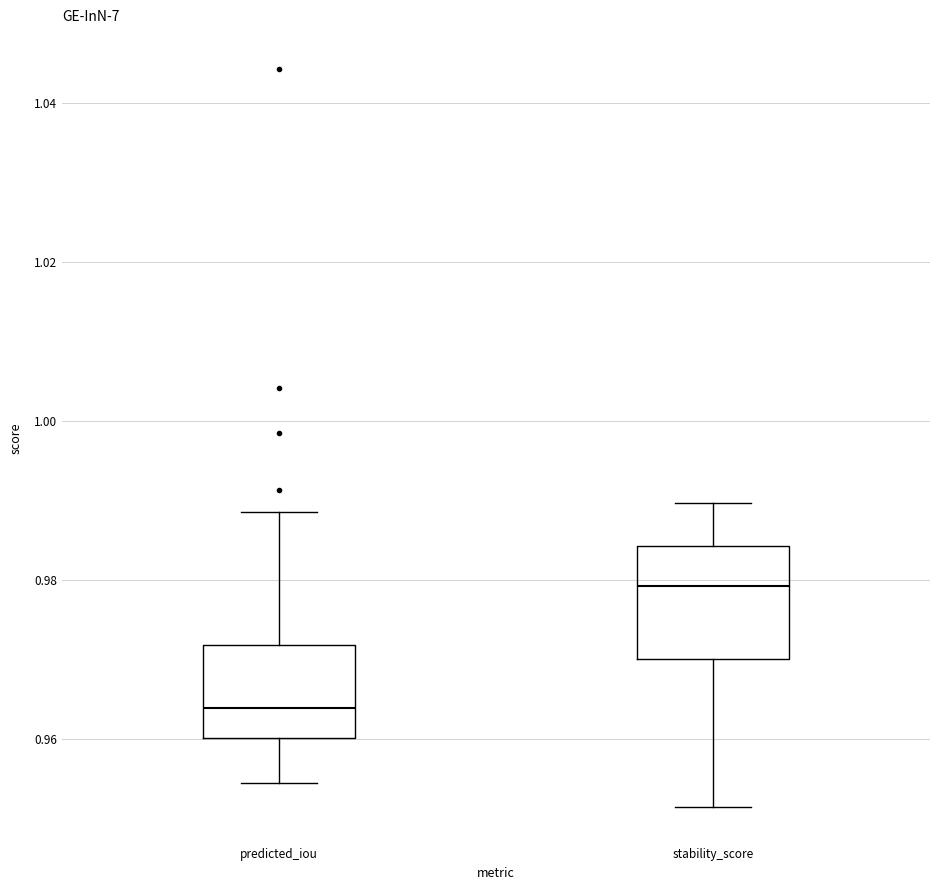

Which box has the highest median line?

stability_score